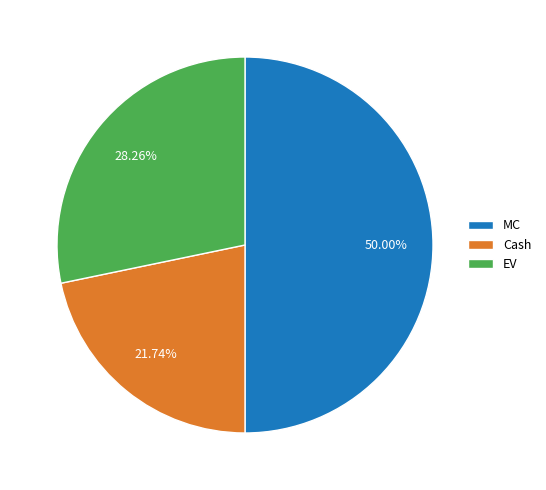

What is the largest slice in the pie chart?

MC